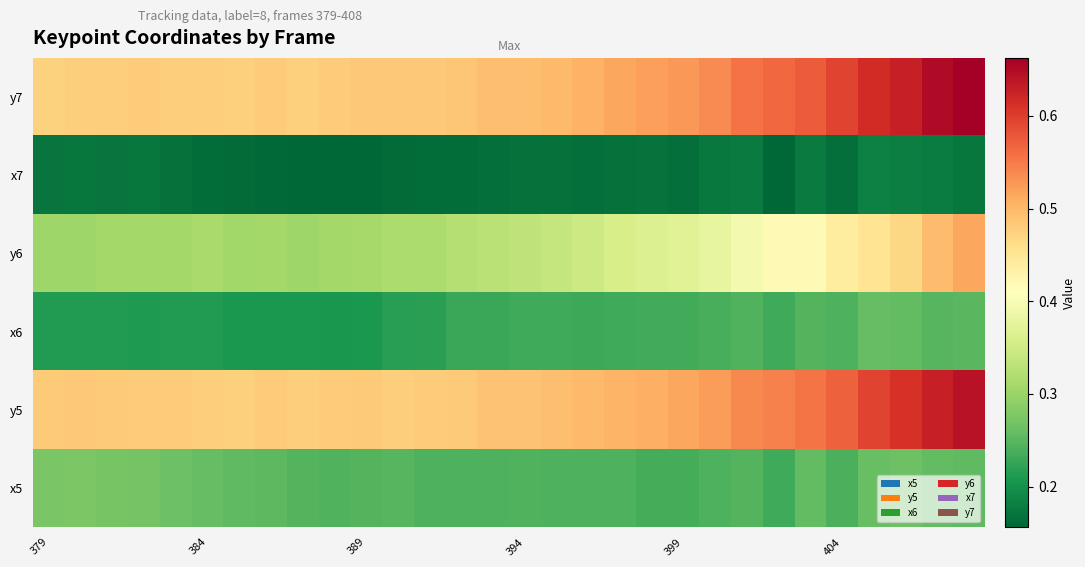

Reading left to right, transcribe all the data shown in this chart.

y7: 0.5	0.5	0.5	0.5	0.5	0.5	0.5	0.5	0.5	0.5	0.5	0.5	0.5	0.5	0.5	0.5	0.5	0.5	0.5	0.5	0.5	0.5	0.6	0.6	0.6	0.6	0.6	0.6	0.6	0.7
x7: 0.2	0.2	0.2	0.2	0.2	0.2	0.2	0.2	0.2	0.2	0.2	0.2	0.2	0.2	0.2	0.2	0.2	0.2	0.2	0.2	0.2	0.2	0.2	0.2	0.2	0.2	0.2	0.2	0.2	0.2
y6: 0.3	0.3	0.3	0.3	0.3	0.3	0.3	0.3	0.3	0.3	0.3	0.3	0.3	0.3	0.3	0.3	0.3	0.3	0.4	0.4	0.4	0.4	0.4	0.4	0.4	0.4	0.5	0.5	0.5	0.5
x6: 0.2	0.2	0.2	0.2	0.2	0.2	0.2	0.2	0.2	0.2	0.2	0.2	0.2	0.2	0.2	0.2	0.2	0.2	0.2	0.2	0.2	0.2	0.2	0.2	0.2	0.2	0.3	0.3	0.2	0.3
y5: 0.5	0.5	0.5	0.5	0.5	0.5	0.5	0.5	0.5	0.5	0.5	0.5	0.5	0.5	0.5	0.5	0.5	0.5	0.5	0.5	0.5	0.5	0.5	0.5	0.6	0.6	0.6	0.6	0.6	0.6
x5: 0.3	0.3	0.3	0.3	0.3	0.3	0.3	0.3	0.2	0.2	0.2	0.2	0.2	0.2	0.2	0.2	0.2	0.2	0.2	0.2	0.2	0.2	0.2	0.2	0.3	0.2	0.3	0.3	0.3	0.3